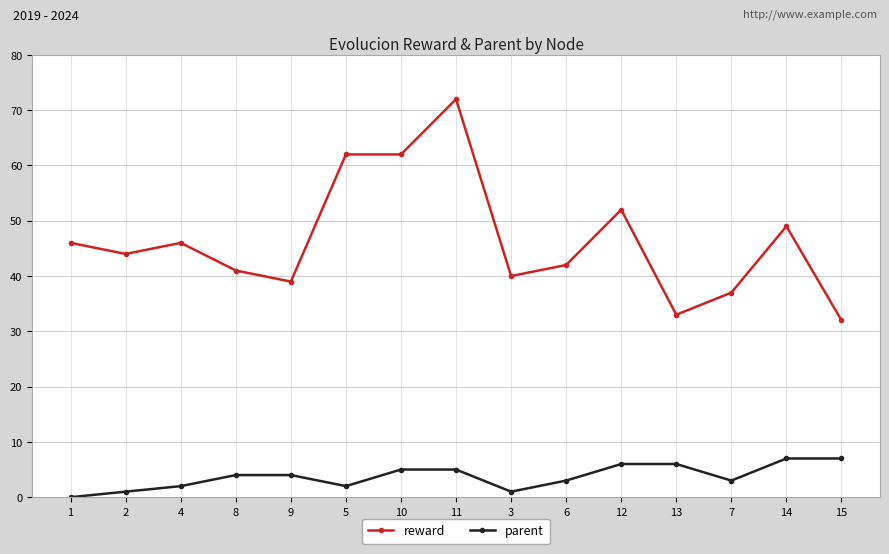

Which series changed the most between 4 and 12?

reward